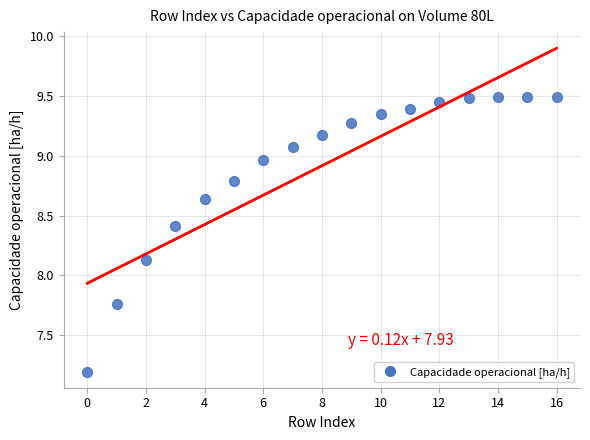

What is the range of Y values (max minus min)?

2.3